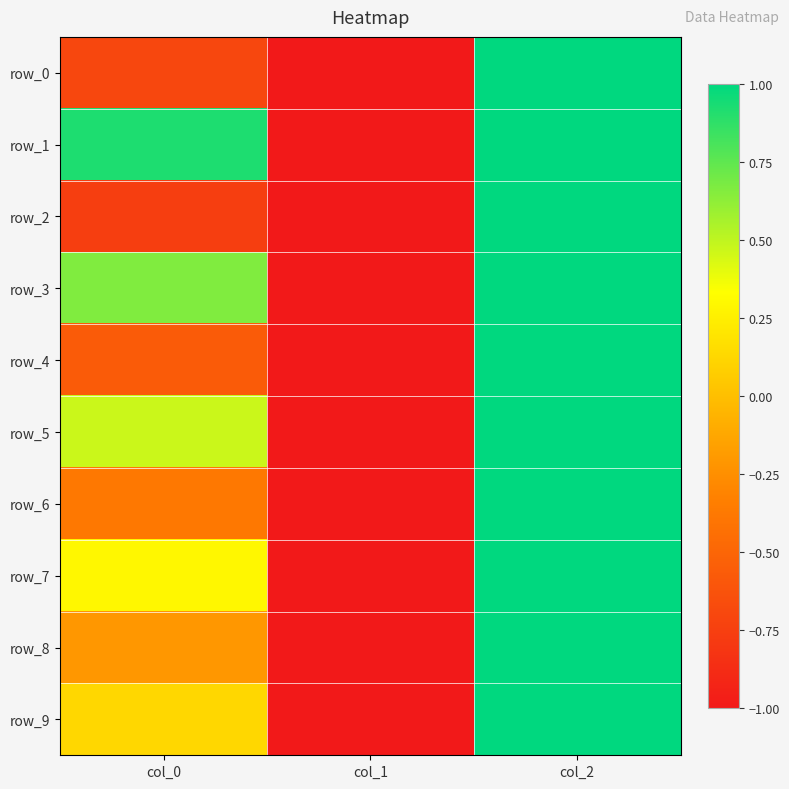

Reading left to right, extract all data points from this chart.

row_0: col_0=-0.7	col_1=-1.0	col_2=1.0
row_1: col_0=0.9	col_1=-1.0	col_2=1.0
row_2: col_0=-0.8	col_1=-1.0	col_2=1.0
row_3: col_0=0.7	col_1=-1.0	col_2=1.0
row_4: col_0=-0.6	col_1=-1.0	col_2=1.0
row_5: col_0=0.5	col_1=-1.0	col_2=1.0
row_6: col_0=-0.4	col_1=-1.0	col_2=1.0
row_7: col_0=0.3	col_1=-1.0	col_2=1.0
row_8: col_0=-0.2	col_1=-1.0	col_2=1.0
row_9: col_0=0.1	col_1=-1.0	col_2=1.0